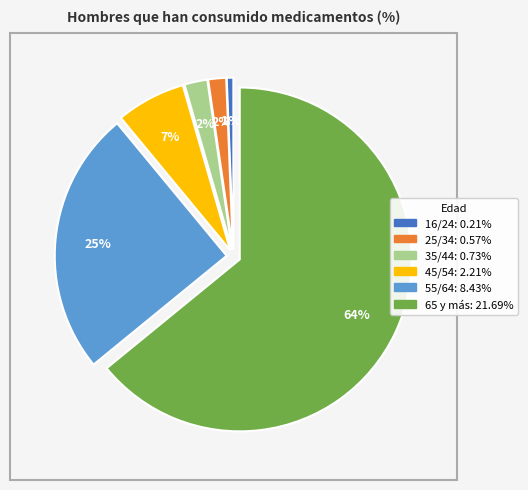

Which has a higher value, 65 y más or 45/54?

65 y más